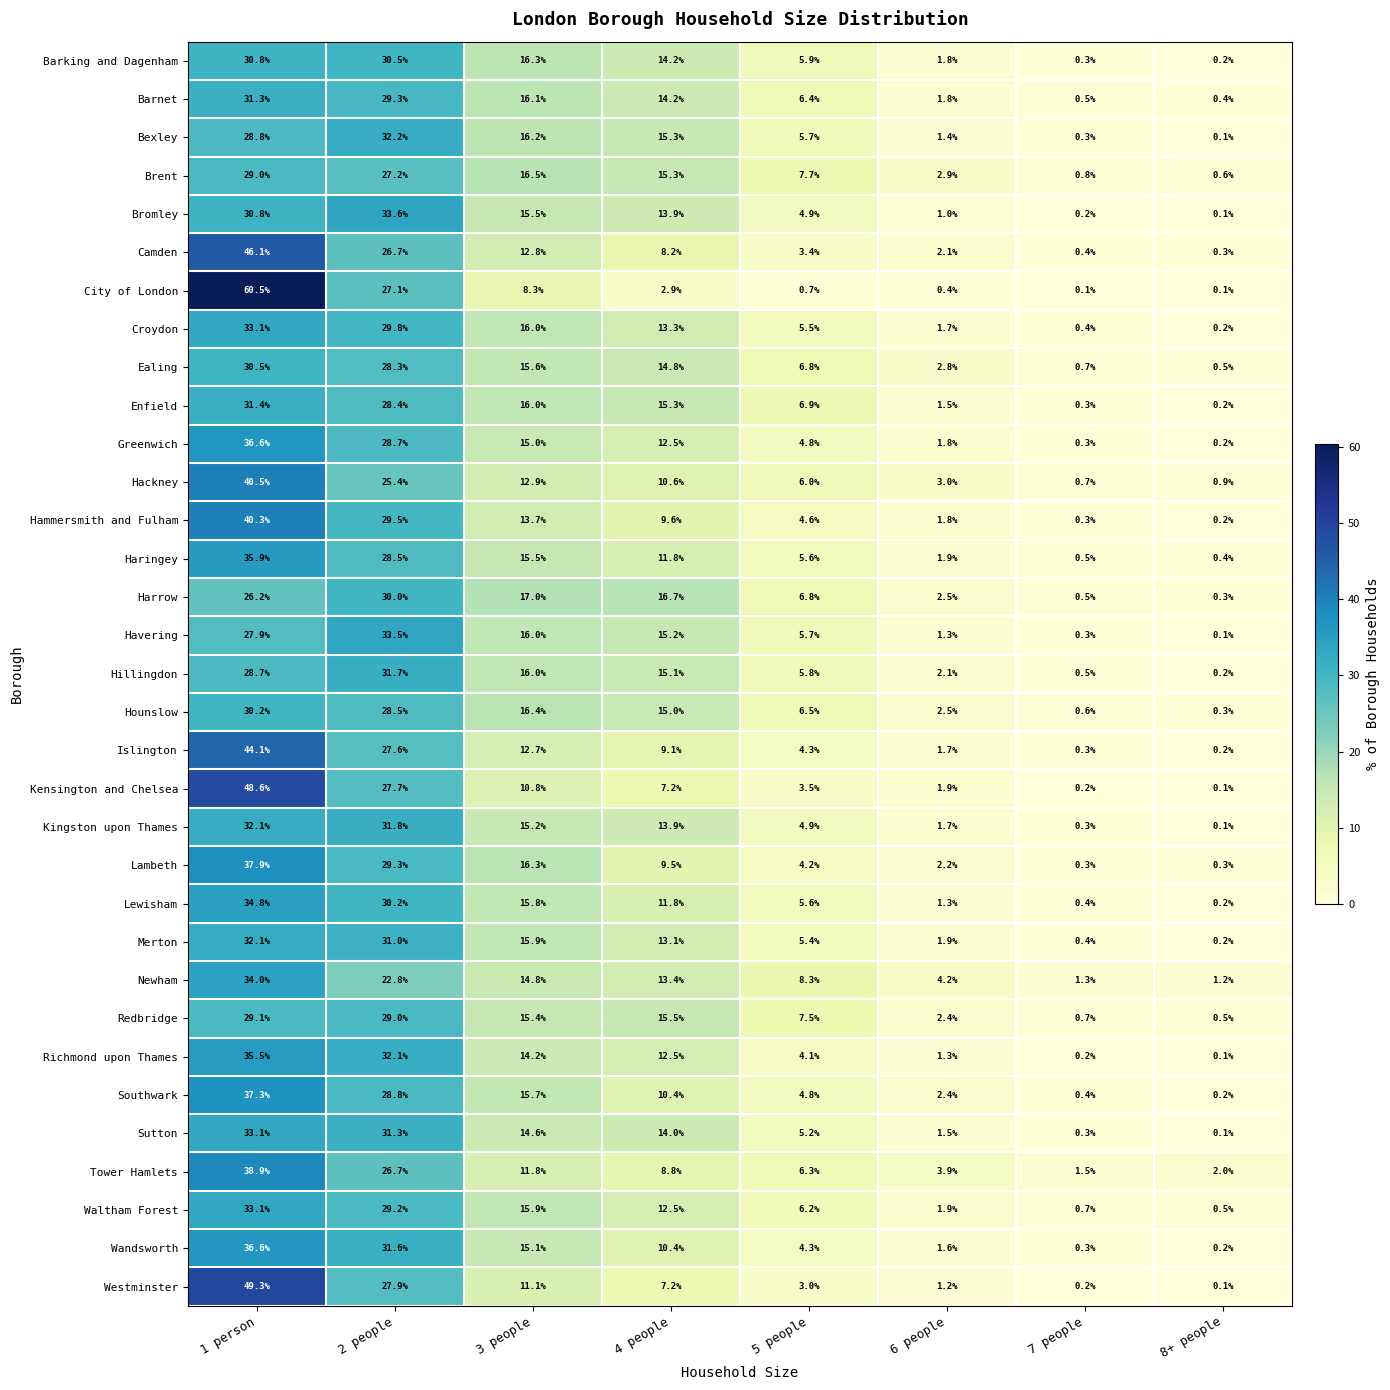

Which category has the lowest value in the Barking and Dagenham series?

8+ people